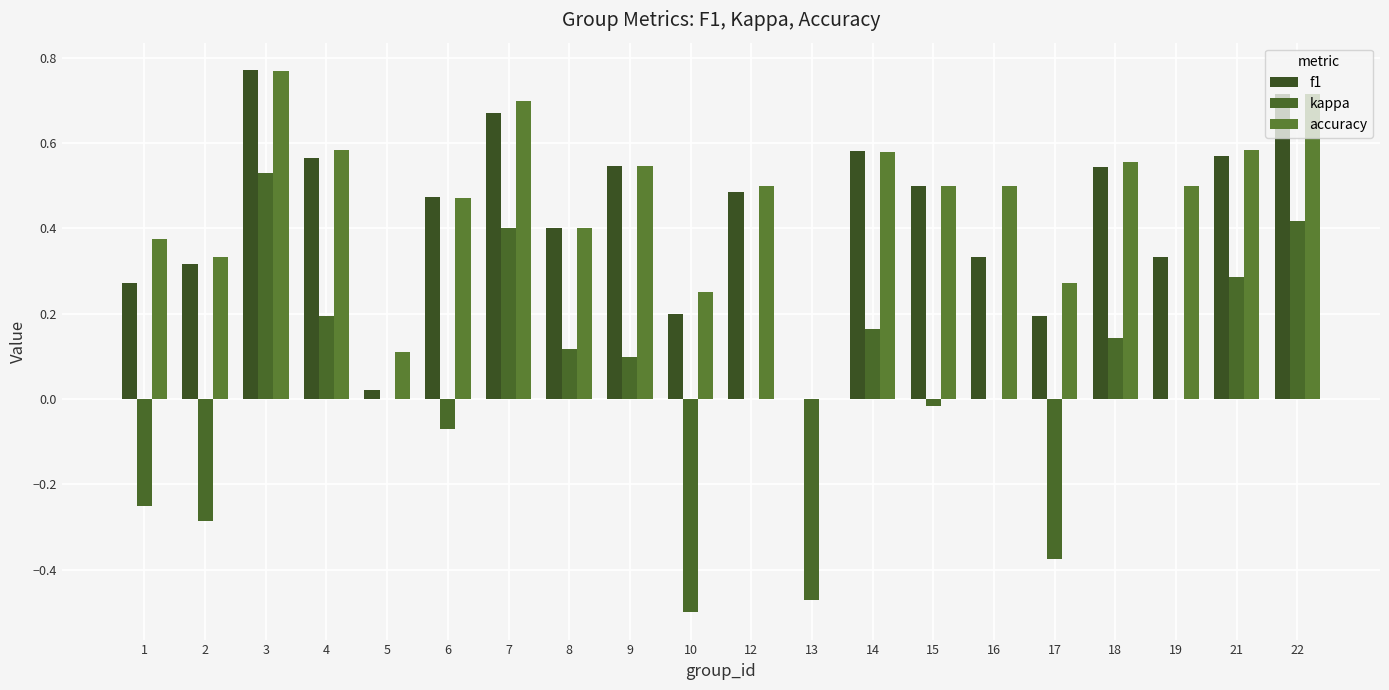

Which label corresponds to the smallest value in the chart?

10